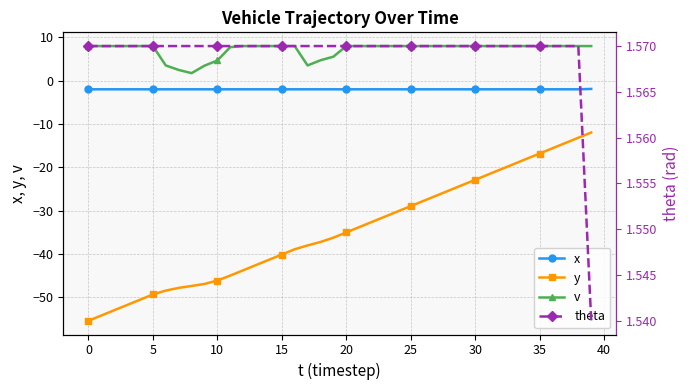

True or false: v and y intersect in this chart.

False